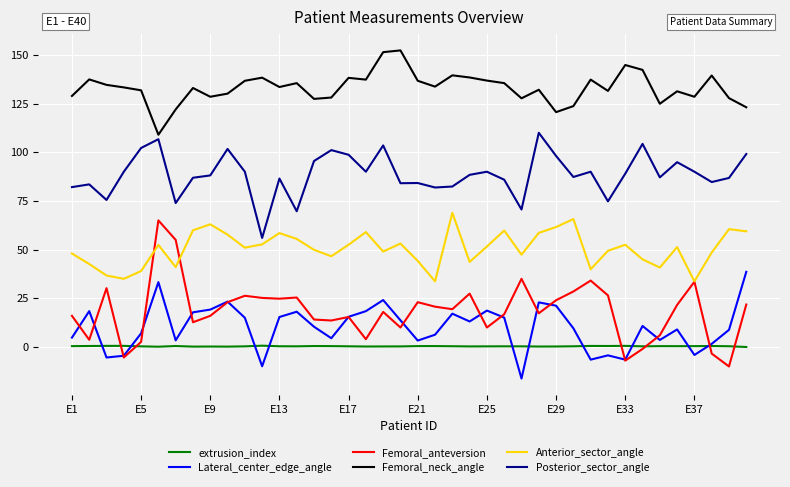

How many lines are shown in the chart?

6